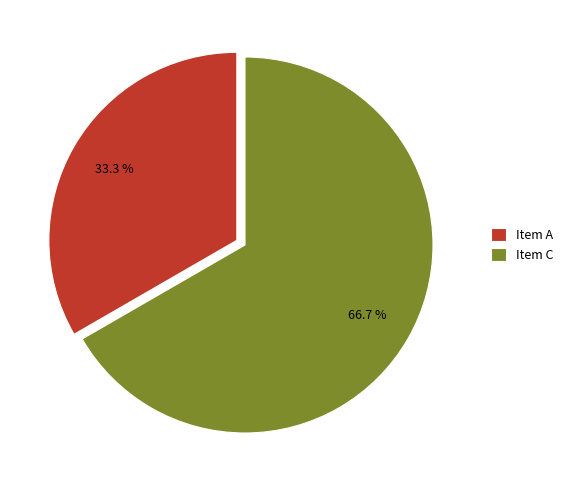

Which has a higher value, Item A or Item C?

Item C